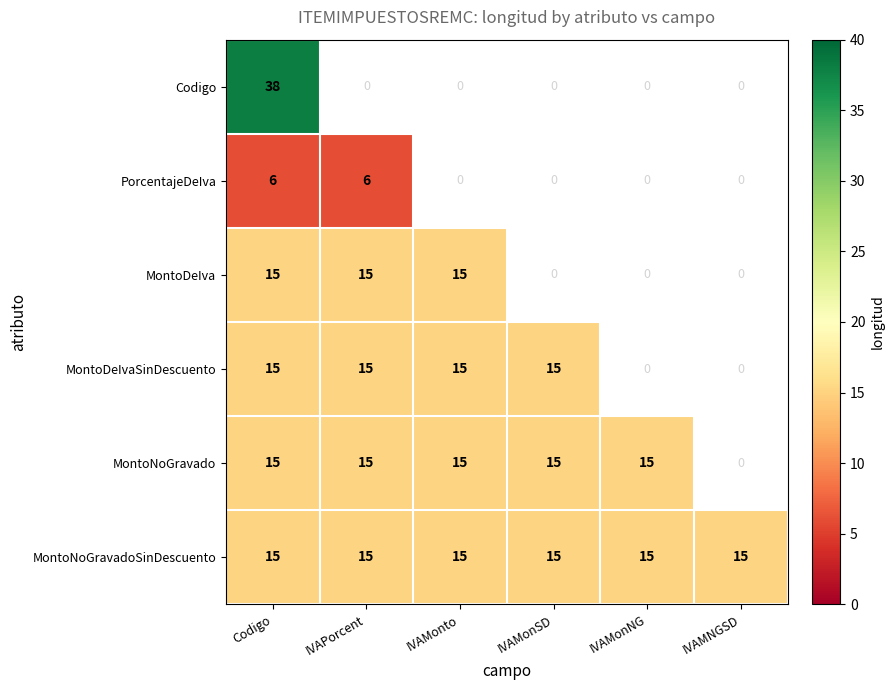

What is the difference between the highest and lowest values at Codigo?

32